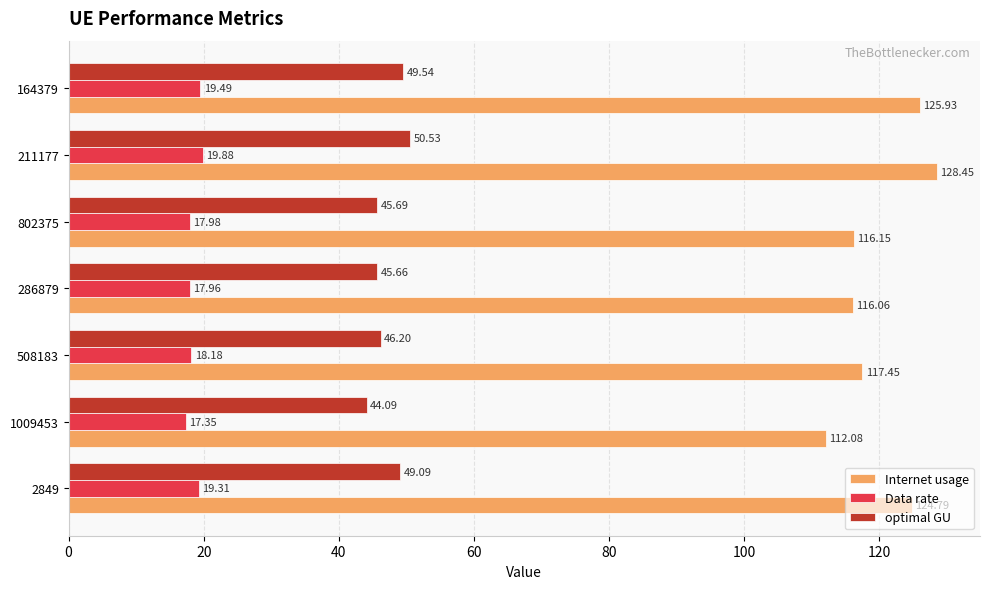

At which category is the sum across all series the highest?

211177